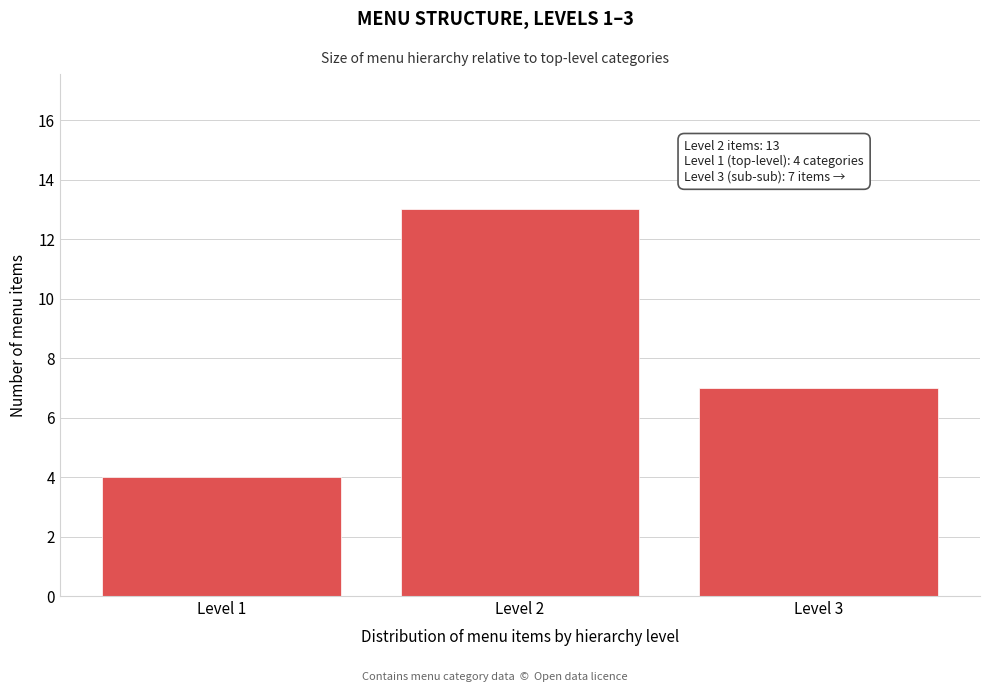

Reading left to right, list all the values displayed in this chart.

Level 1=4	Level 2=13	Level 3=7